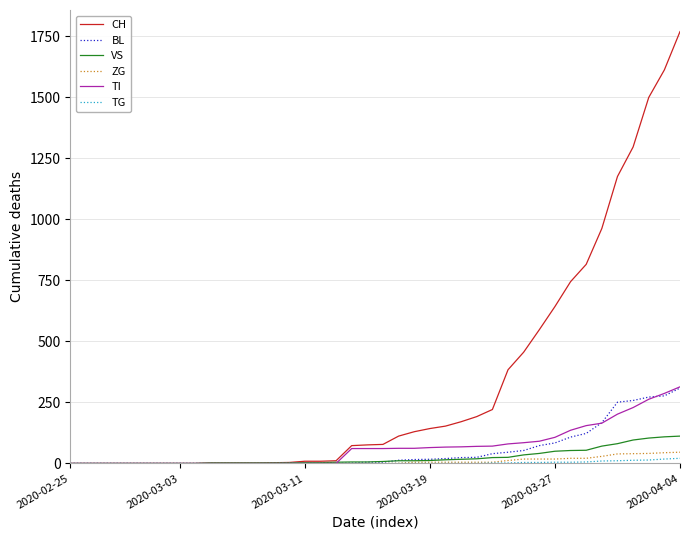

Which series has the widest spread of values?

CH